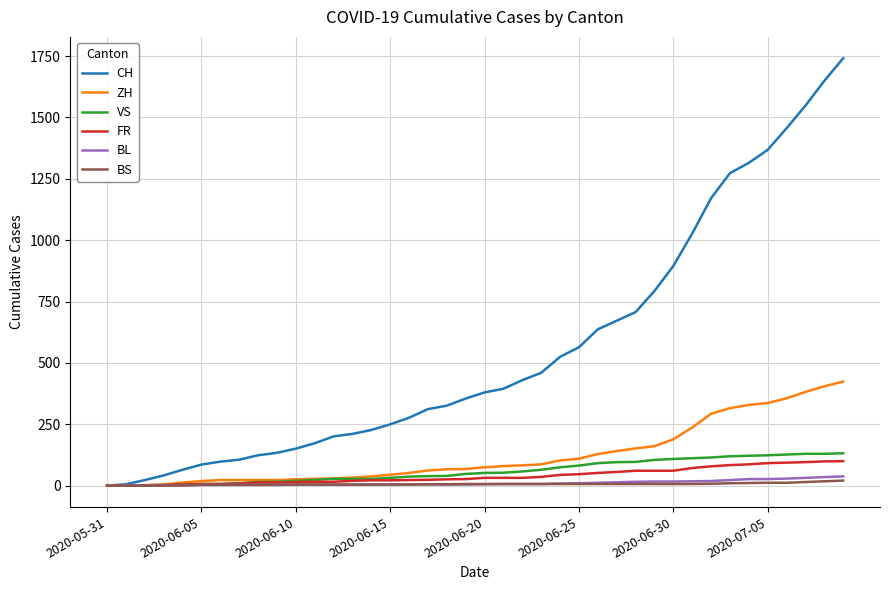

Which series has the largest range (max minus min)?

CH